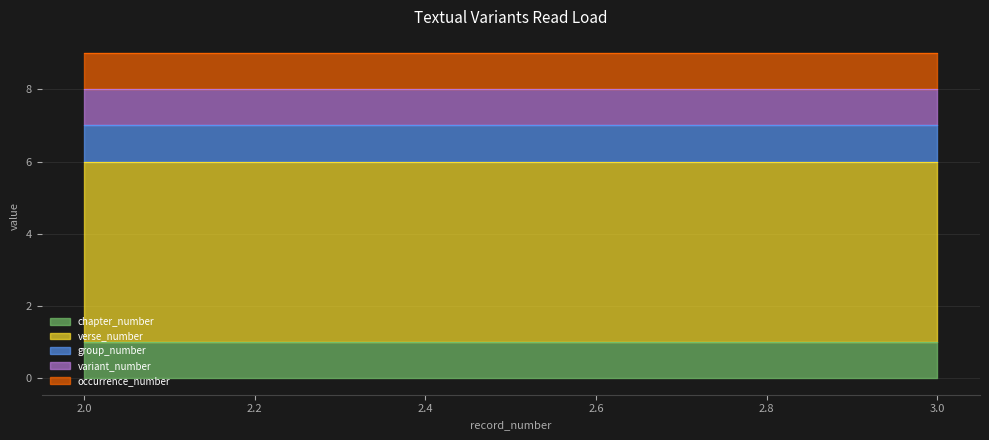

What are all the series names shown in the legend?

chapter_number, verse_number, group_number, variant_number, occurrence_number